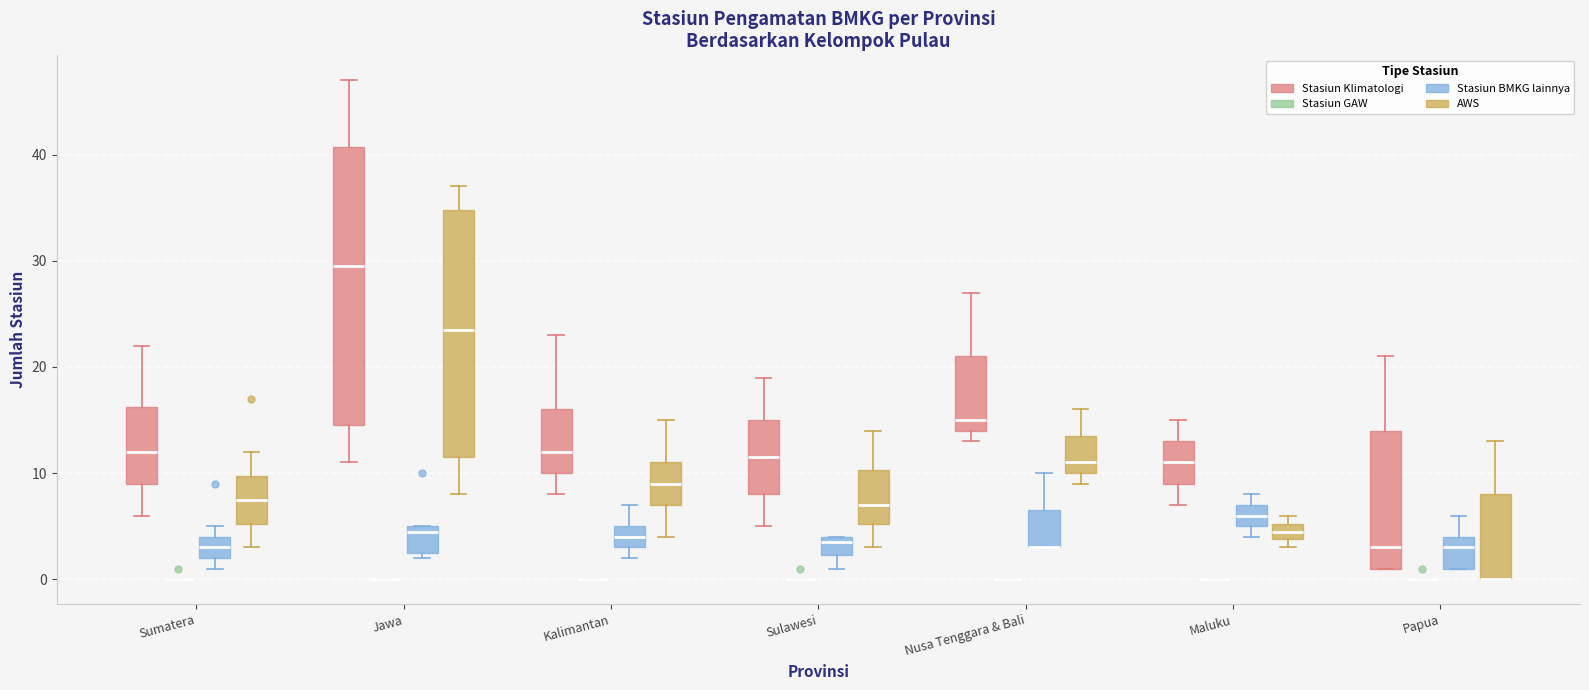

Reading left to right, read every box against the y-axis: the position of its median line, the range the box covers, and the ends of its whiskers. The values are not printed on the chart, so give them approximately, as read against the axis.

Sumatera (Stasiun Klimatologi): median 12, box 9 to 16, whiskers 6 to 22
Sumatera (Stasiun GAW): box collapsed to a line at 0, whiskers 0 to 0
Sumatera (Stasiun BMKG lainnya): median 3, box 2 to 4, whiskers 1 to 5
Sumatera (AWS): median 8, box 5 to 10, whiskers 3 to 12
Jawa (Stasiun Klimatologi): median 30, box 15 to 41, whiskers 11 to 47
Jawa (Stasiun GAW): box collapsed to a line at 0, whiskers 0 to 0
Jawa (Stasiun BMKG lainnya): median 5 (just below the box's upper edge), box 3 to 5, whiskers 2 to 5
Jawa (AWS): median 24, box 12 to 35, whiskers 8 to 37
Kalimantan (Stasiun Klimatologi): median 12, box 10 to 16, whiskers 8 to 23
Kalimantan (Stasiun GAW): box collapsed to a line at 0, whiskers 0 to 0
Kalimantan (Stasiun BMKG lainnya): median 4, box 3 to 5, whiskers 2 to 7
Kalimantan (AWS): median 9, box 7 to 11, whiskers 4 to 15
Sulawesi (Stasiun Klimatologi): median 12, box 8 to 15, whiskers 5 to 19
Sulawesi (Stasiun GAW): box collapsed to a line at 0, whiskers 0 to 0
Sulawesi (Stasiun BMKG lainnya): median 4 (just below the box's upper edge), box 2 to 4, whiskers 1 to 4
Sulawesi (AWS): median 7, box 5 to 10, whiskers 3 to 14
Nusa Tenggara & Bali (Stasiun Klimatologi): median 15, box 14 to 21, whiskers 13 to 27
Nusa Tenggara & Bali (Stasiun GAW): box collapsed to a line at 0, whiskers 0 to 0
Nusa Tenggara & Bali (Stasiun BMKG lainnya): median 3 (drawn on the box's lower edge), box 3 to 7, whiskers 3 to 10
Nusa Tenggara & Bali (AWS): median 11, box 10 to 14, whiskers 9 to 16
Maluku (Stasiun Klimatologi): median 11, box 9 to 13, whiskers 7 to 15
Maluku (Stasiun GAW): box collapsed to a line at 0, whiskers 0 to 0
Maluku (Stasiun BMKG lainnya): median 6, box 5 to 7, whiskers 4 to 8
Maluku (AWS): median 5 (inside the box), box 4 to 5, whiskers 3 to 6
Papua (Stasiun Klimatologi): median 3, box 1 to 14, whiskers 1 to 21
Papua (Stasiun GAW): box collapsed to a line at 0, whiskers 0 to 0
Papua (Stasiun BMKG lainnya): median 3, box 1 to 4, whiskers 1 to 6
Papua (AWS): median 0 (drawn on the box's lower edge), box 0 to 8, whiskers 0 to 13